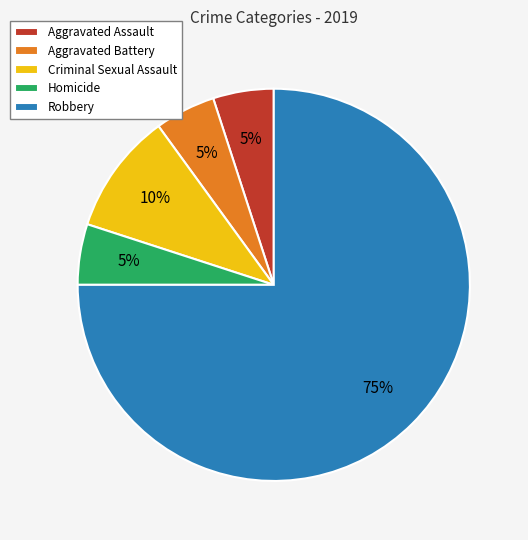

Count the number of slices in the pie.

5